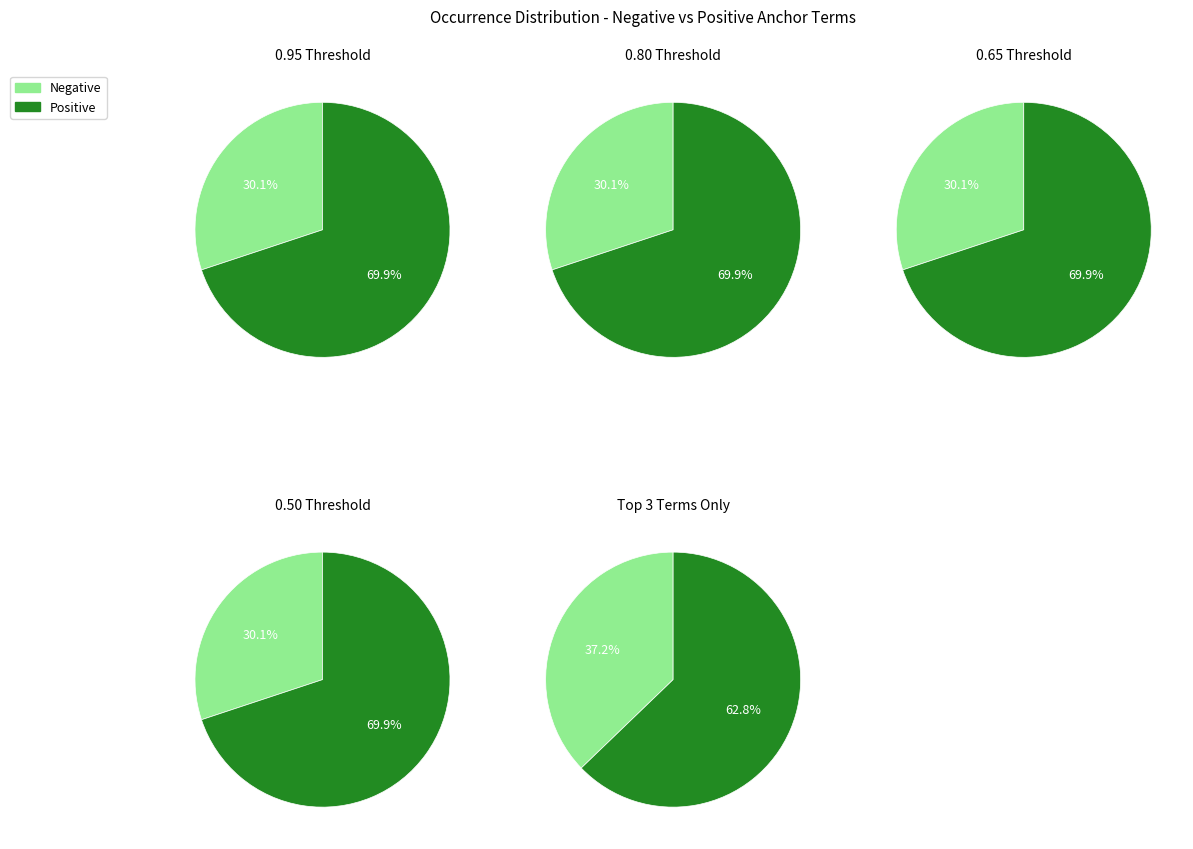

Do 3 and 0 together represent more than half of the pie?

No